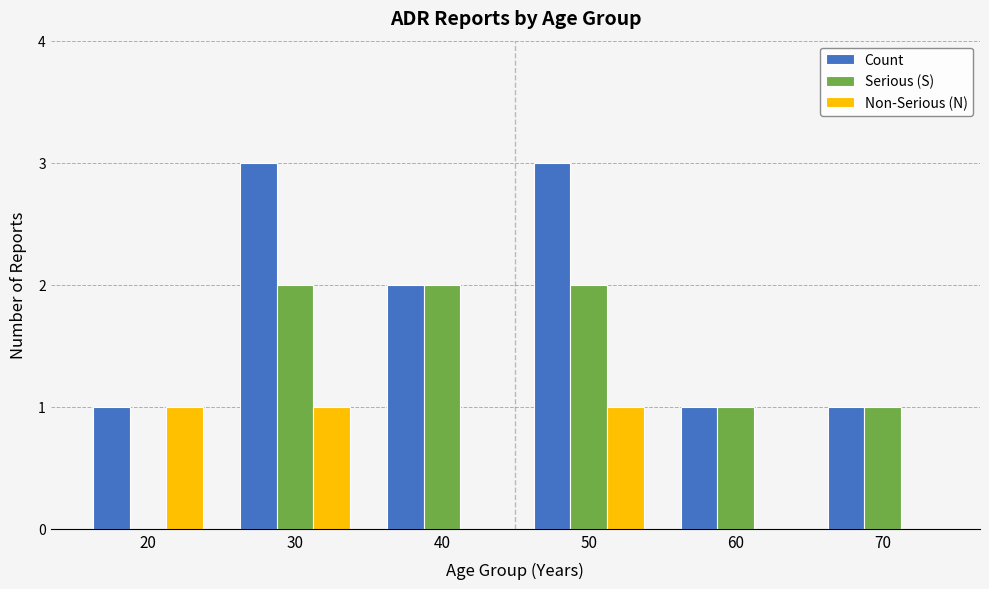

How many series are shown in this chart?

3